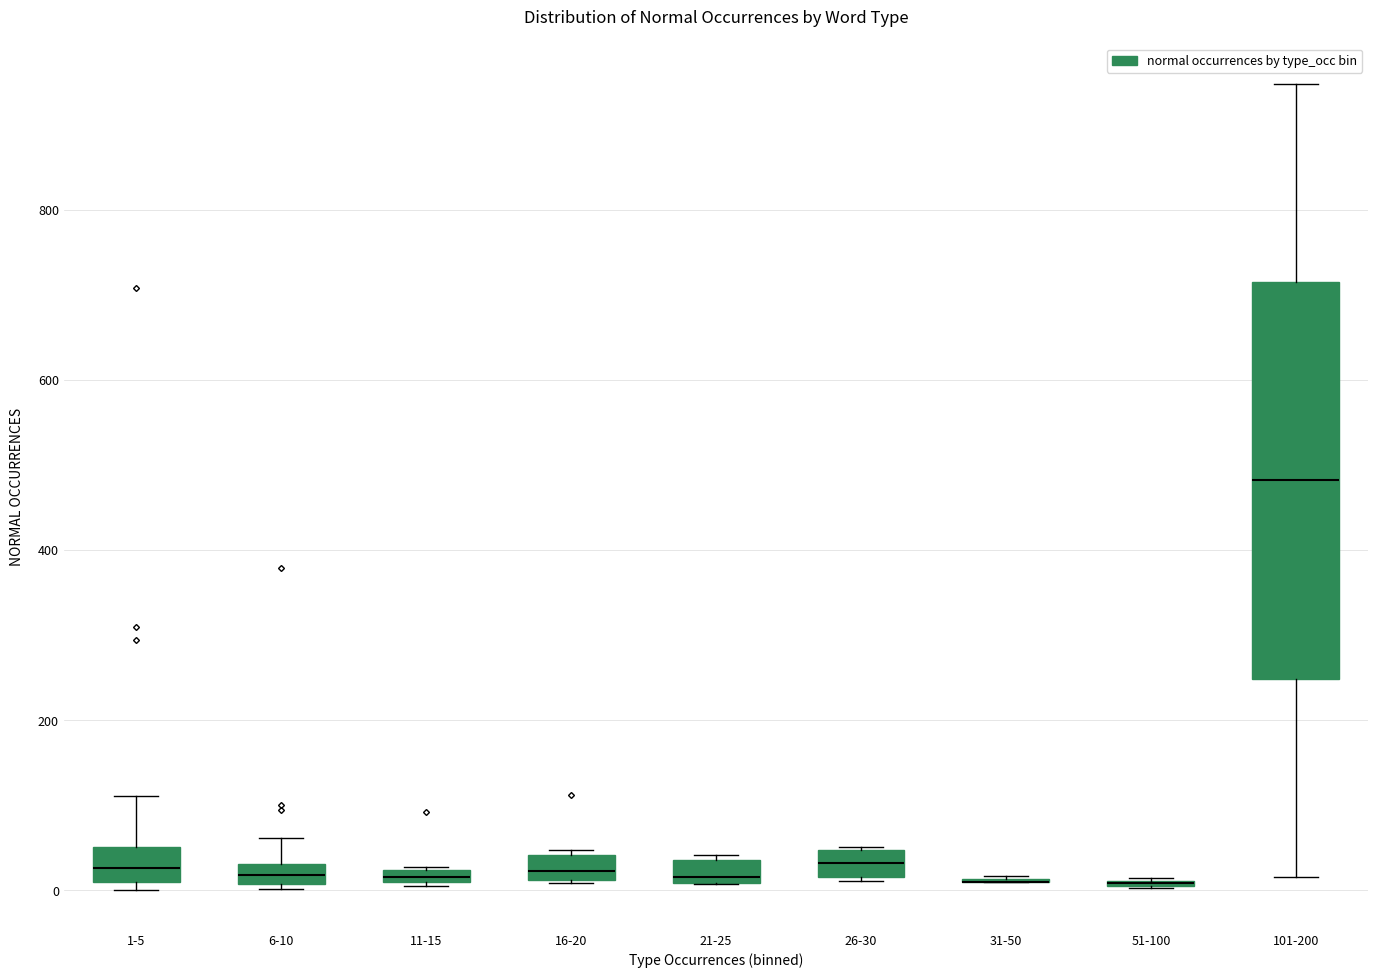

Comparing the boxes themselves (not the whiskers), which one is the tallest?

101-200